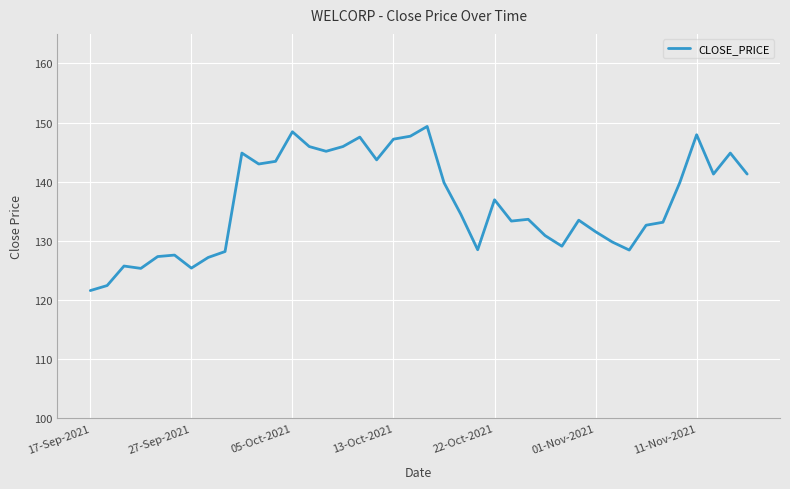

What is the smallest value displayed?

121.6